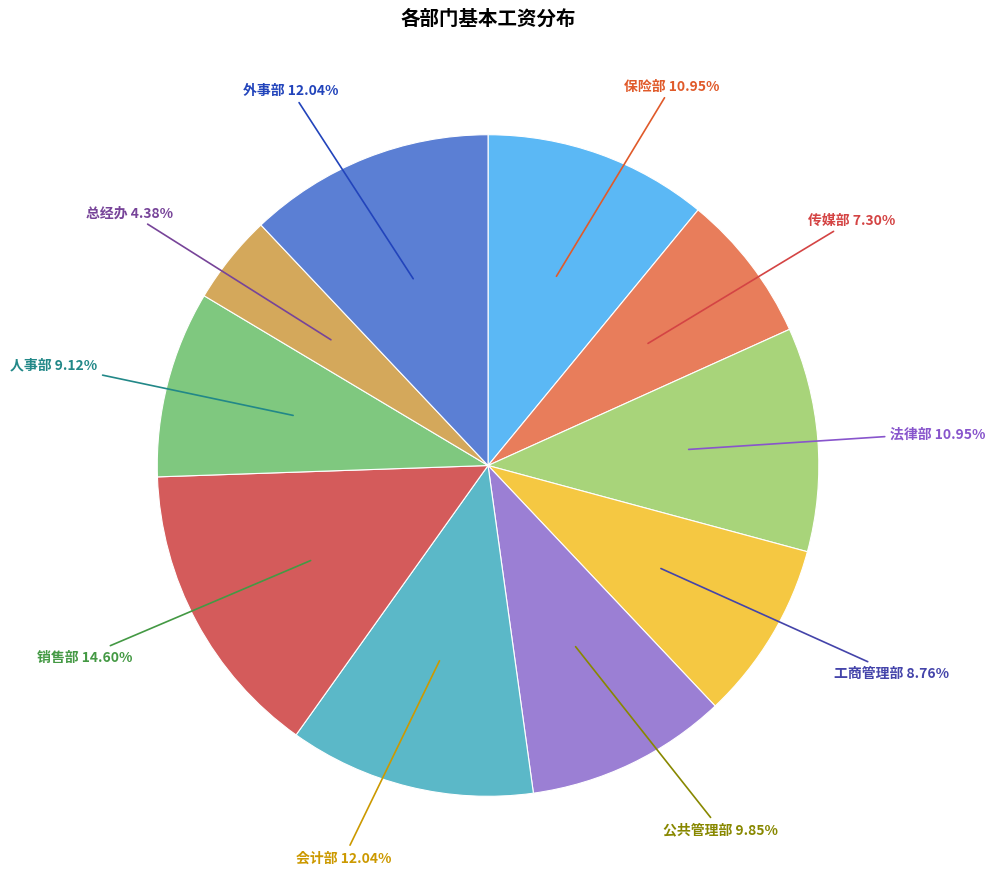

Between 总经办 and 传媒部, which is larger?

传媒部